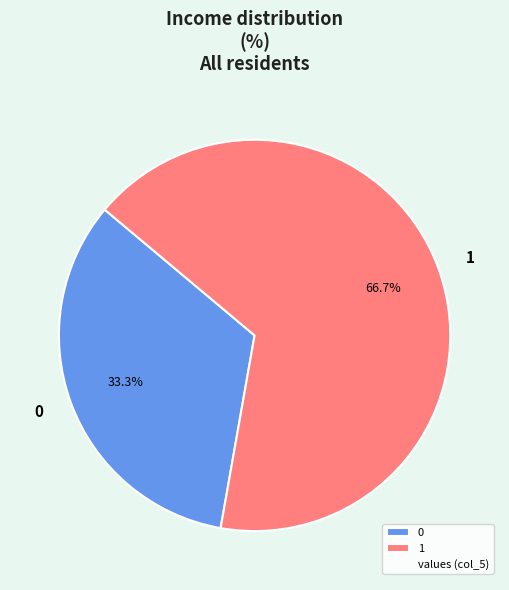

How many segments does this pie chart have?

2